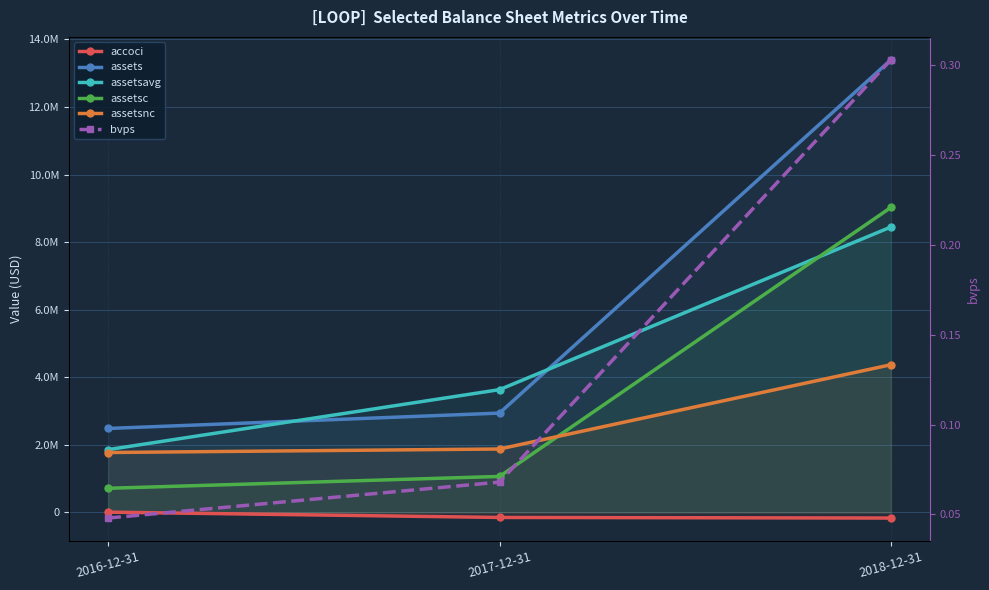

What are all the series names shown in the legend?

accoci, assets, assetsavg, assetsc, assetsnc, bvps